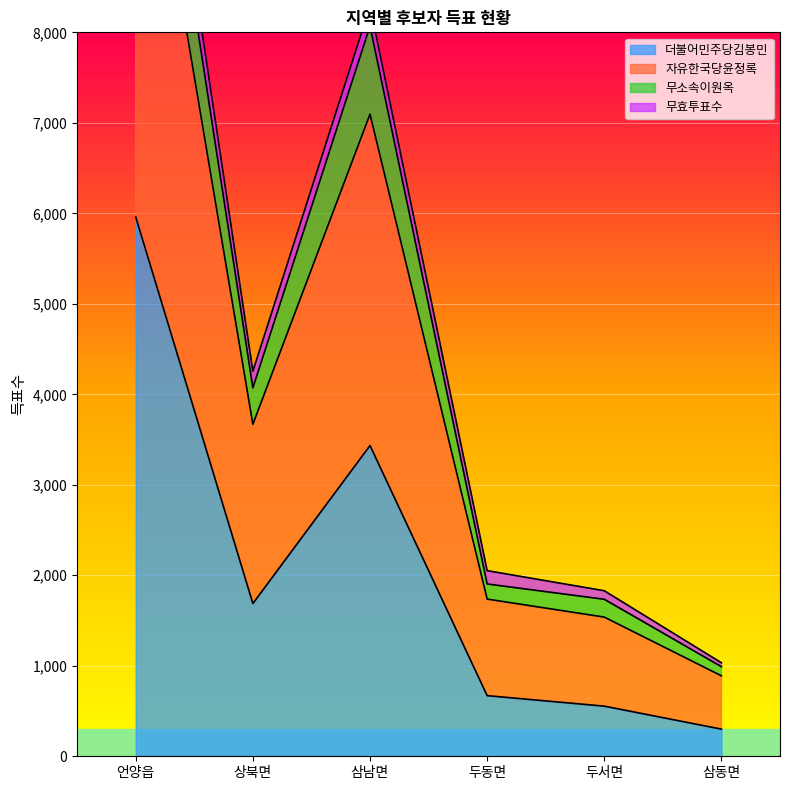

Between 언양읍 and 삼남면, which series saw the biggest shift?

자유한국당윤정록